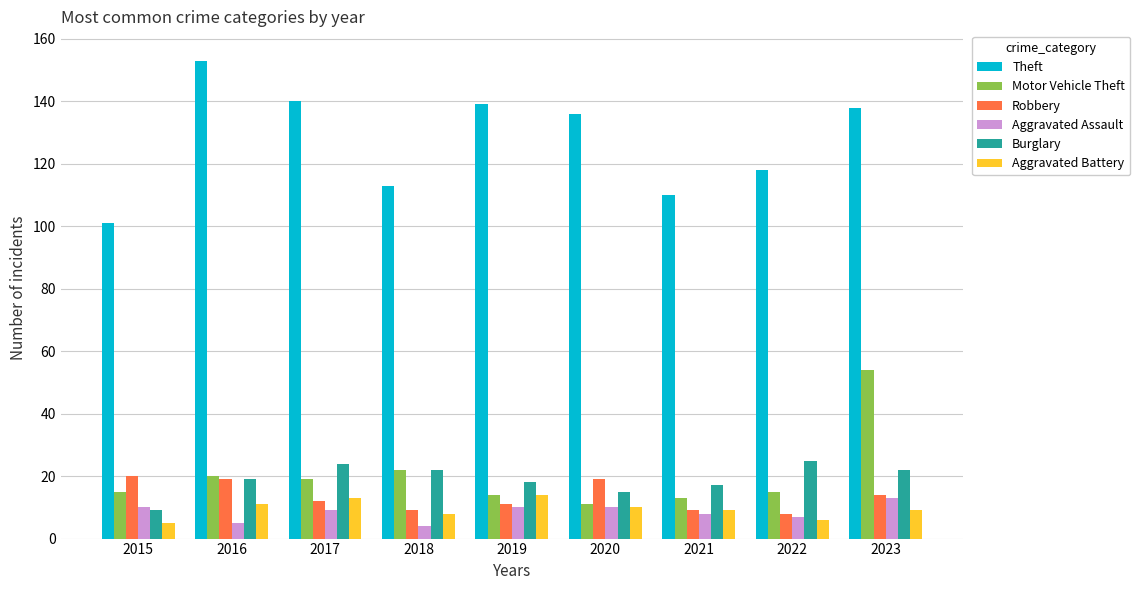

What are all the series names shown in the legend?

Theft, Motor Vehicle Theft, Robbery, Aggravated Assault, Burglary, Aggravated Battery